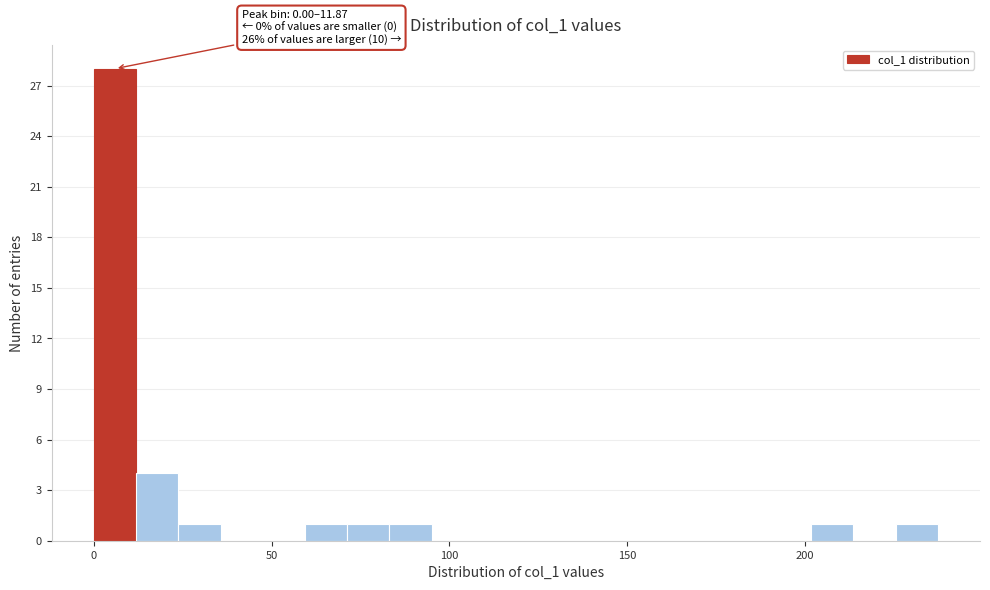

Read against the x-axis, roughly where is the centre of the tallest bar?

5